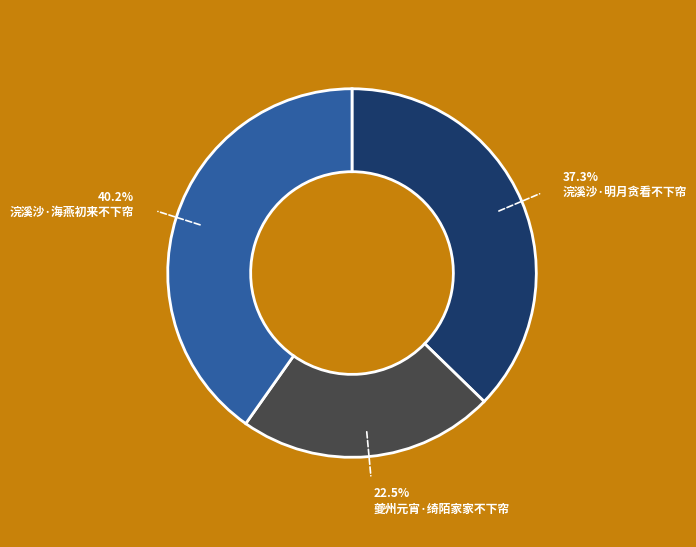

Rank the categories by value from lowest to highest.

夔州元宵·绮陌家家不下帘, 浣溪沙·明月贪看不下帘, 浣溪沙·海燕初来不下帘